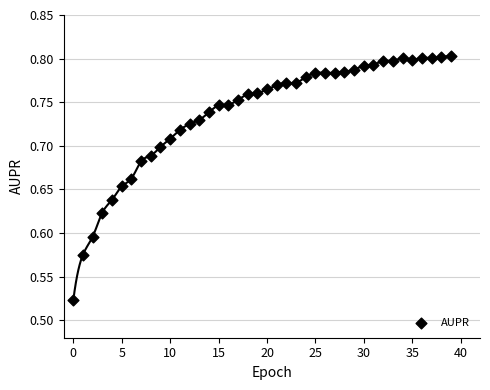

What is the range of Y values (max minus min)?

0.3